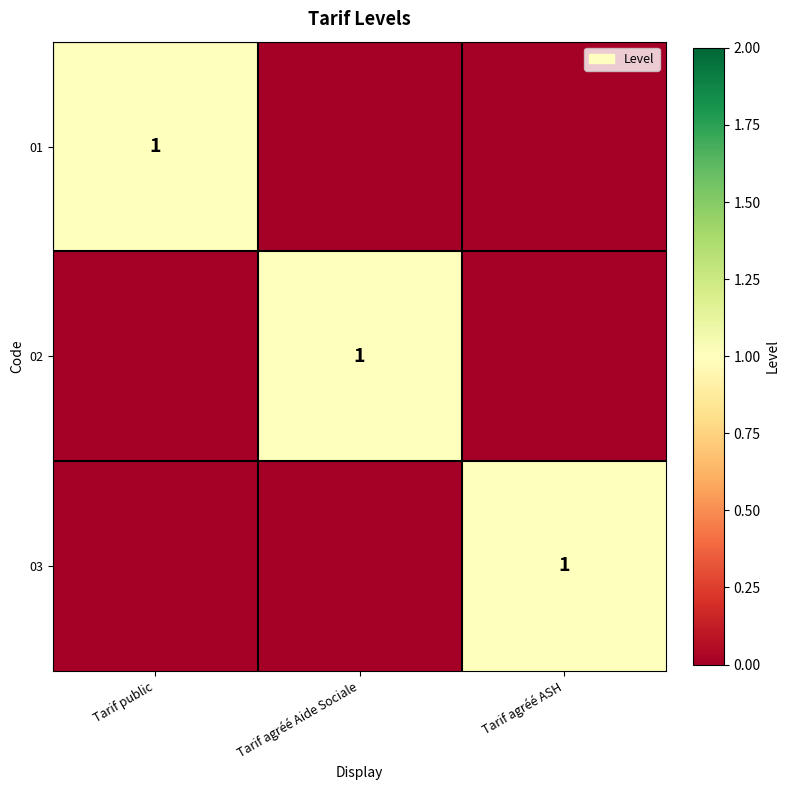

True or false: 01 has a value of 1 at Tarif public.

True